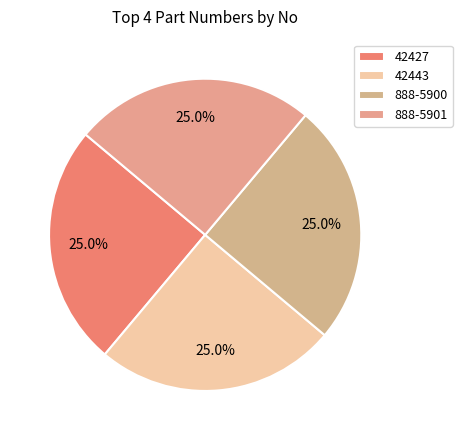

Does 888-5901 represent more than half of the total?

No